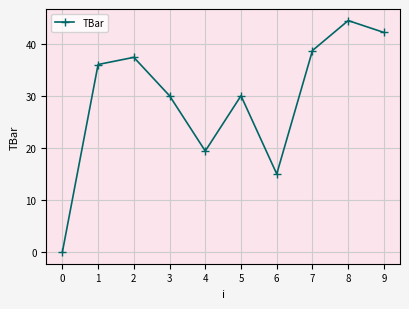

Reading left to right, what are all the values shown in this chart?

0.0	36.0	37.4	30.0	19.4	30.0	15.0	38.7	44.4	42.1